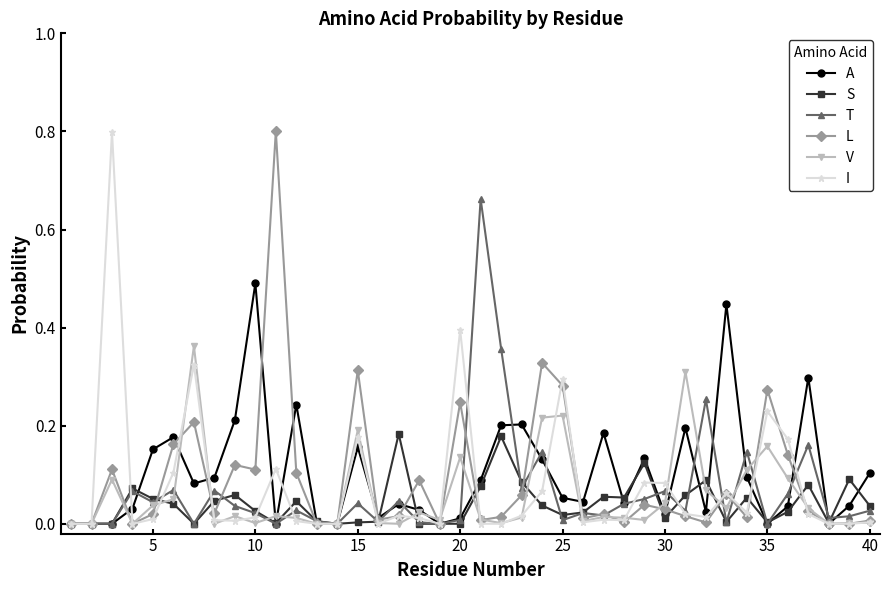

True or false: T has more than 1 interior local peaks.

True